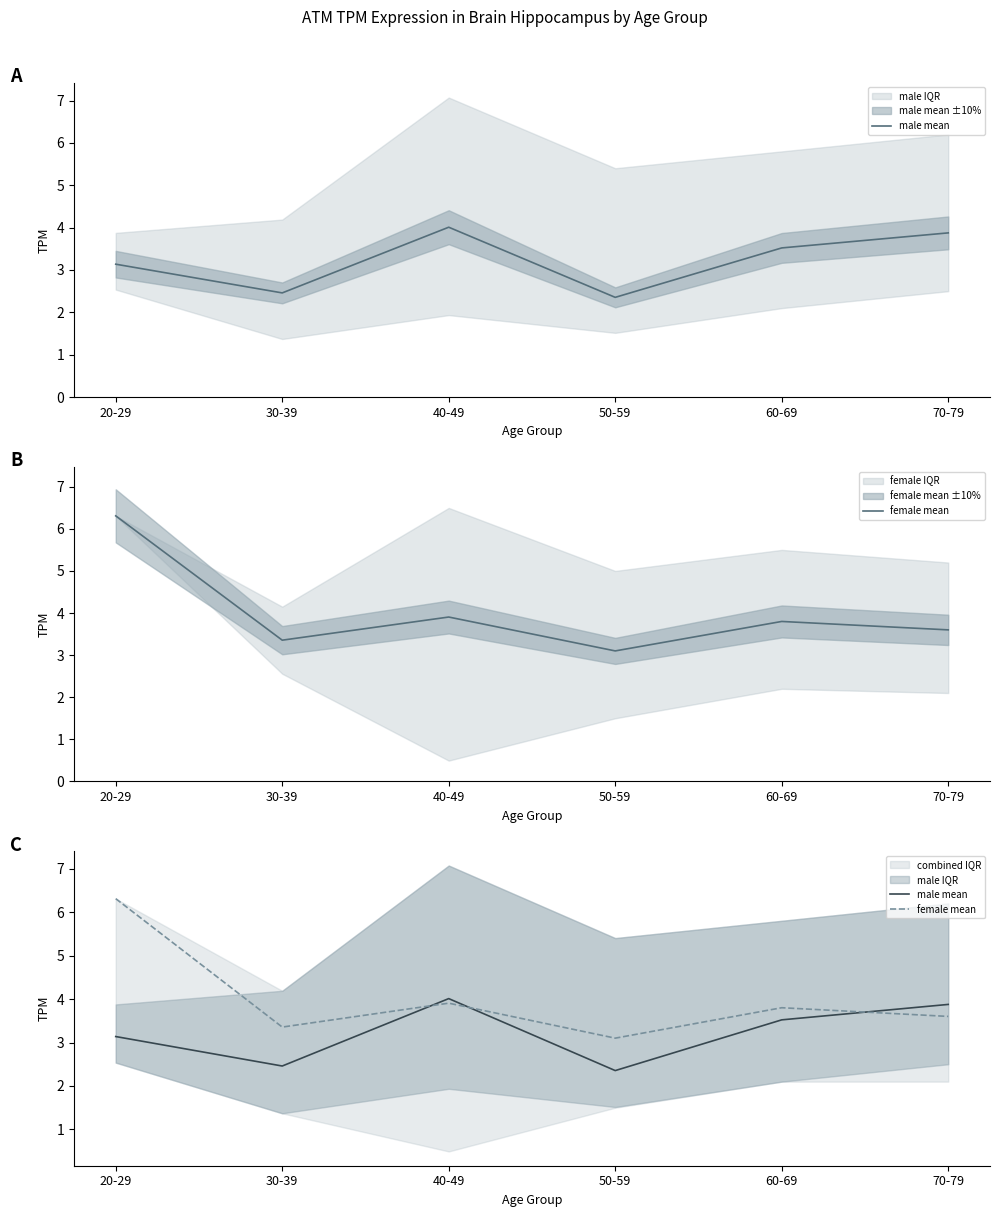

Does the chart have visible grid lines?

No